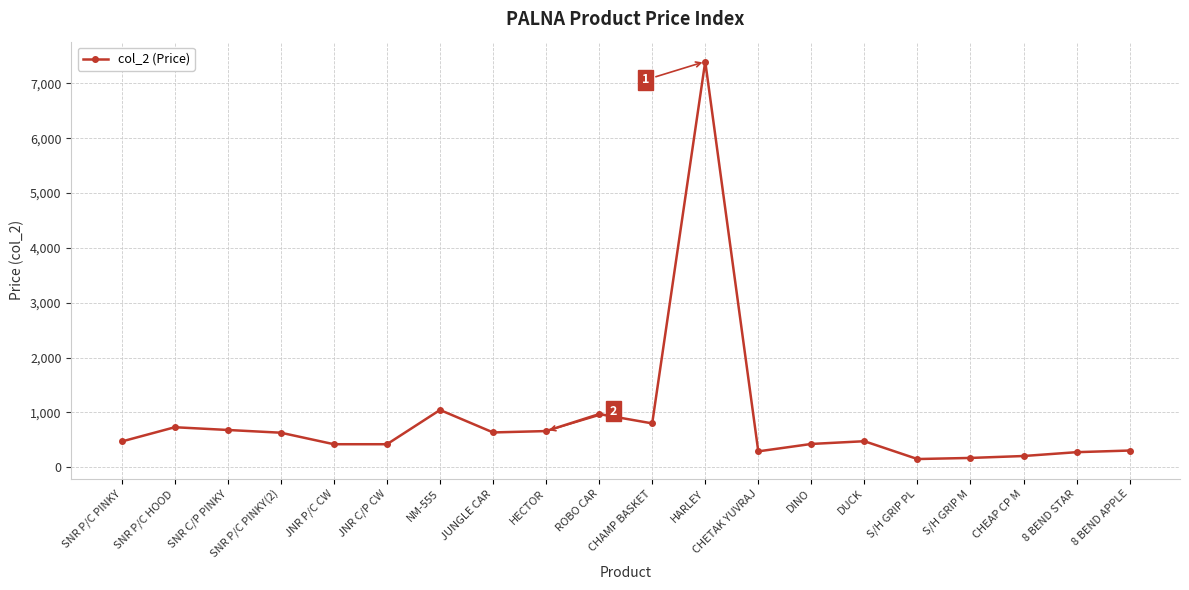

True or false: the data shows 420 at JNR C/P CW.

True